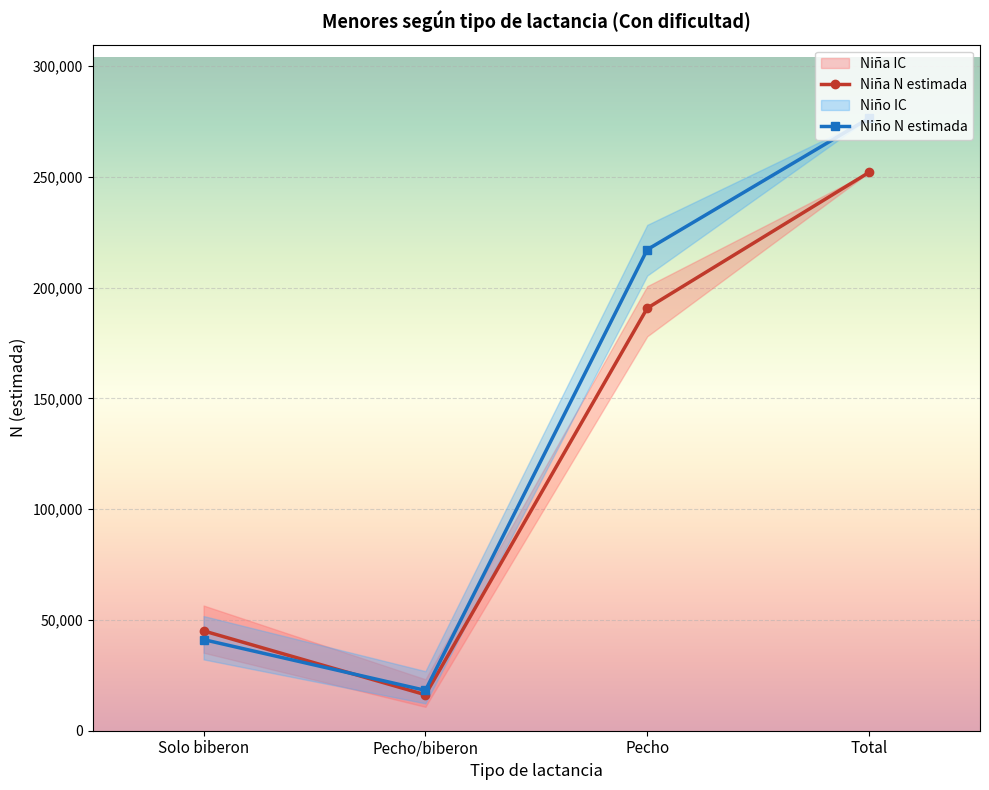

What is the difference between the maximum and second lowest values in the Niña N (estimada) series?

206911